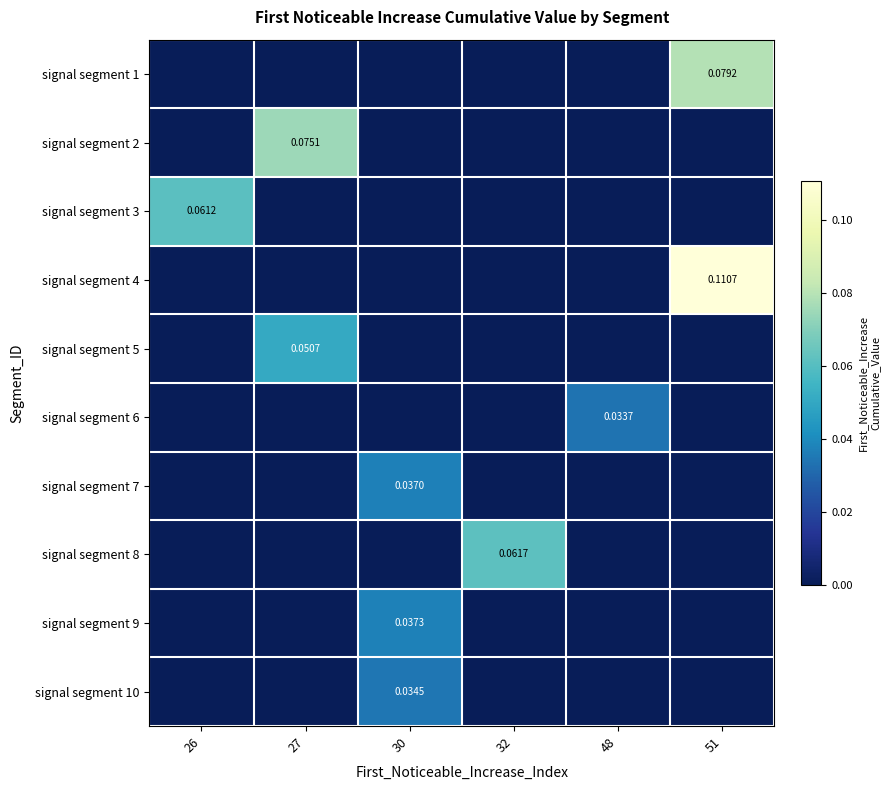

List the series in order of their peak value, highest first.

signal segment 4, signal segment 1, signal segment 2, signal segment 8, signal segment 3, signal segment 5, signal segment 9, signal segment 7, signal segment 10, signal segment 6